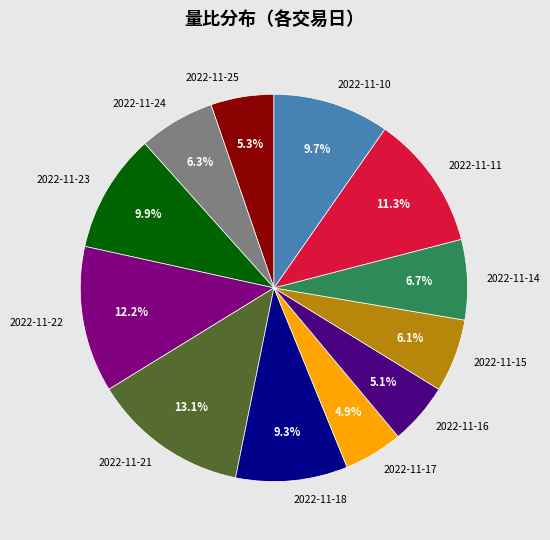

Is it true that 2022-11-16 is 5% of the pie?

True